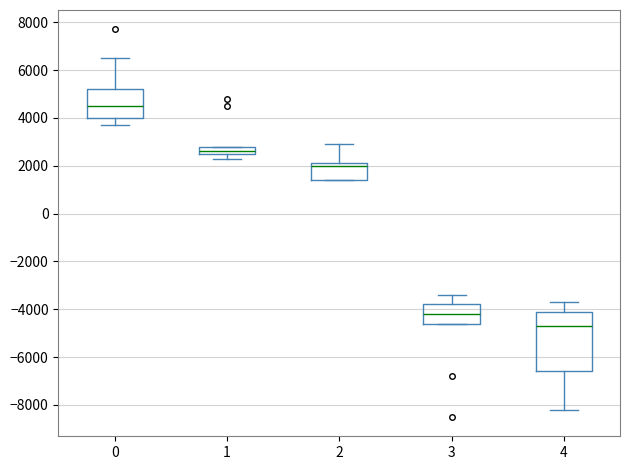

Reading left to right, read every box against the y-axis: the position of its median line, the range the box covers, and the ends of its whiskers. The values are not printed on the chart, so give them approximately, as read against the axis.

0: median 4600, box 4000 to 5200, whiskers 3800 to 6600
1: median 2600 (just above the box's lower edge), box 2600 to 2800, whiskers 2400 to 2800
2: median 2000, box 1400 to 2200, whiskers 1400 to 3000
3: median -4200, box -4600 to -3800, whiskers -4600 to -3400
4: median -4600, box -6600 to -4000, whiskers -8200 to -3600